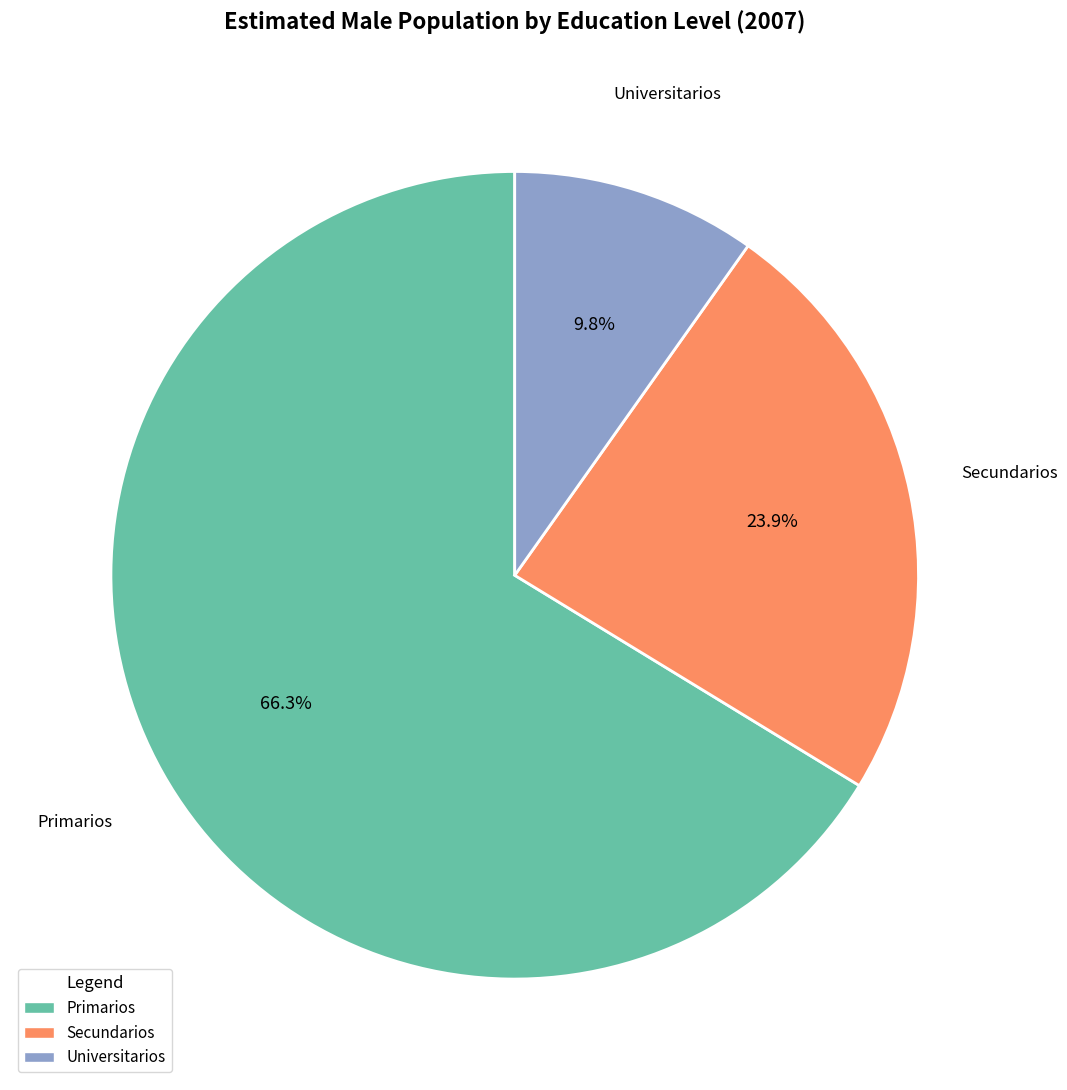

Which category has the smallest portion of the pie?

Universitarios